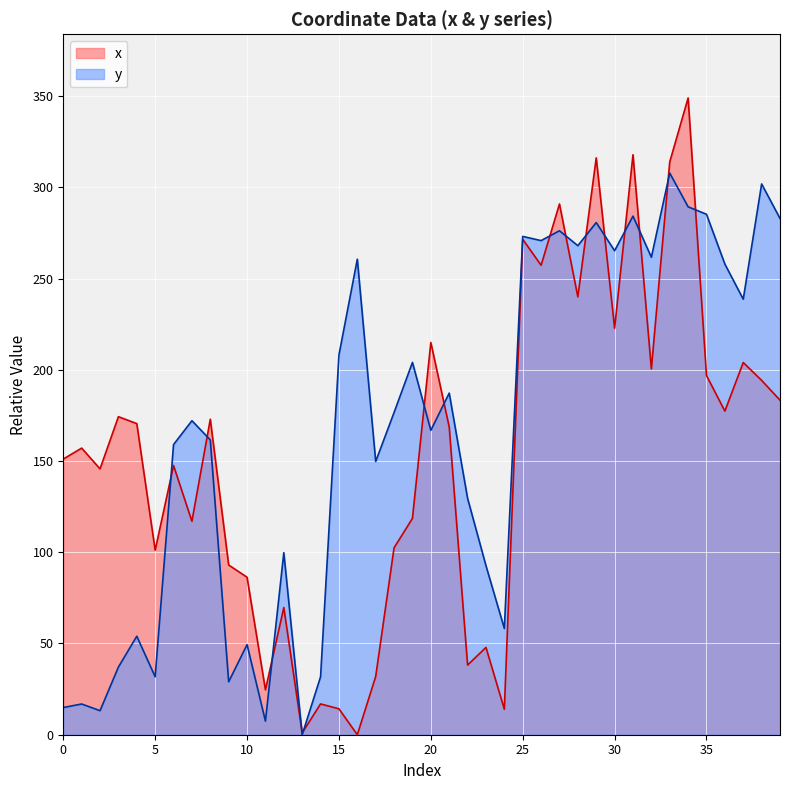

At which category does the chart reach its peak across all series?

34